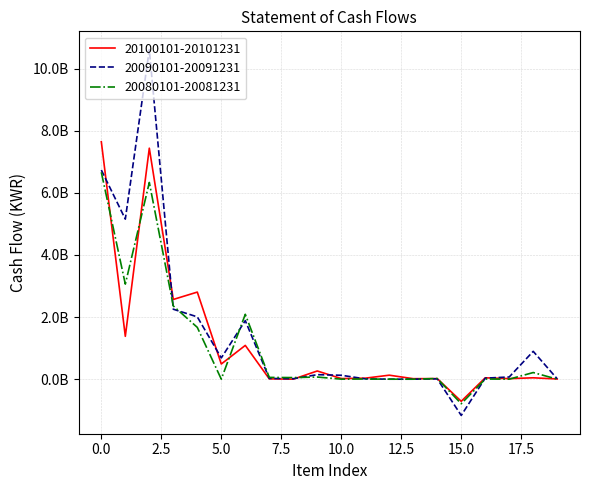

How many times do 20090101-20091231 and 20100101-20101231 cross each other?

7